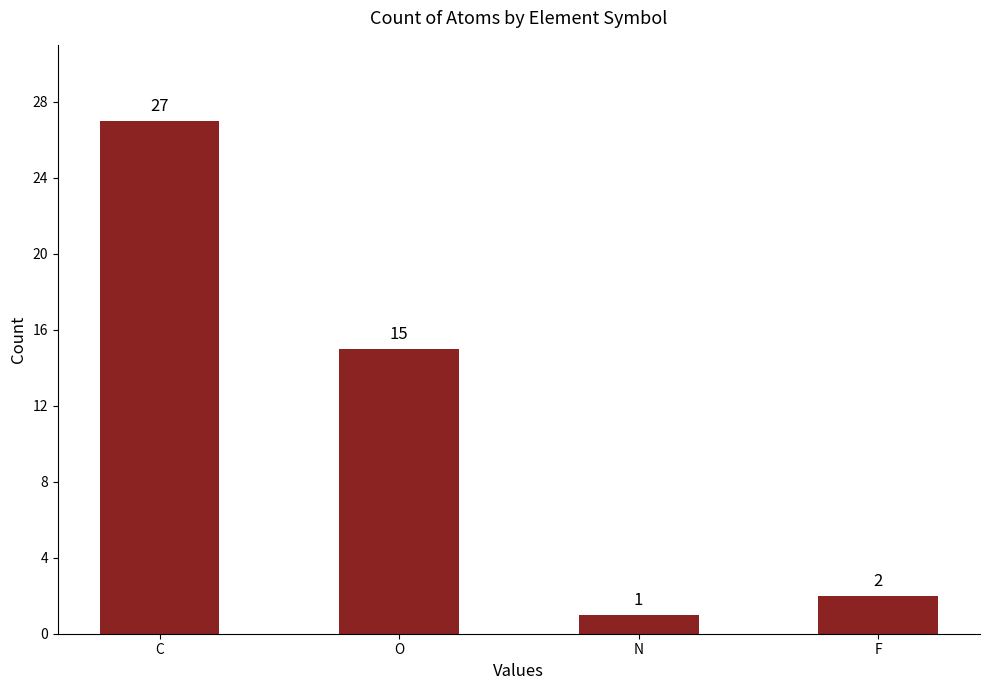

What is the sum of all values?

45